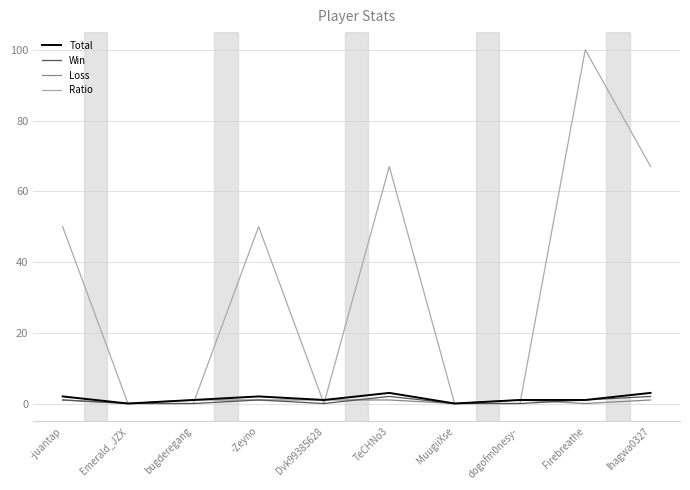

What is the maximum value shown in the chart?

100